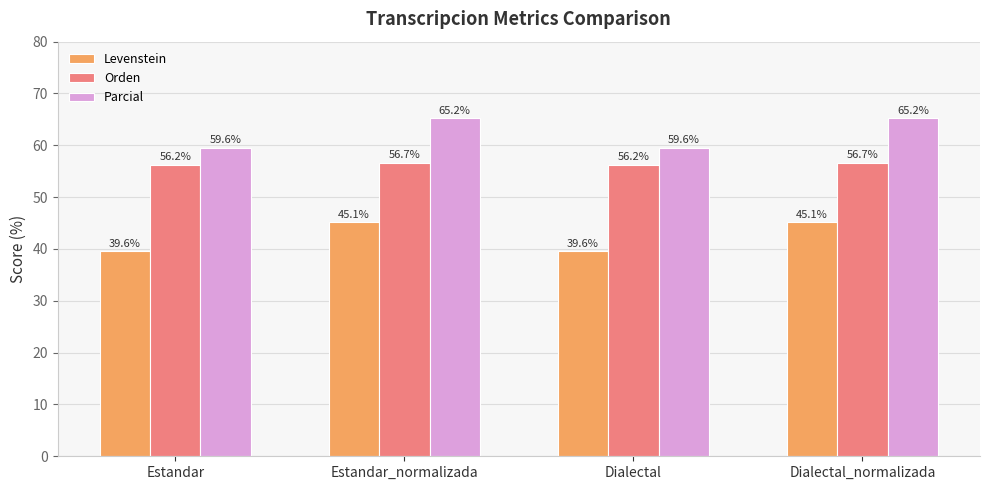

What is the difference between the highest and lowest values at Estandar_normalizada?

20.1